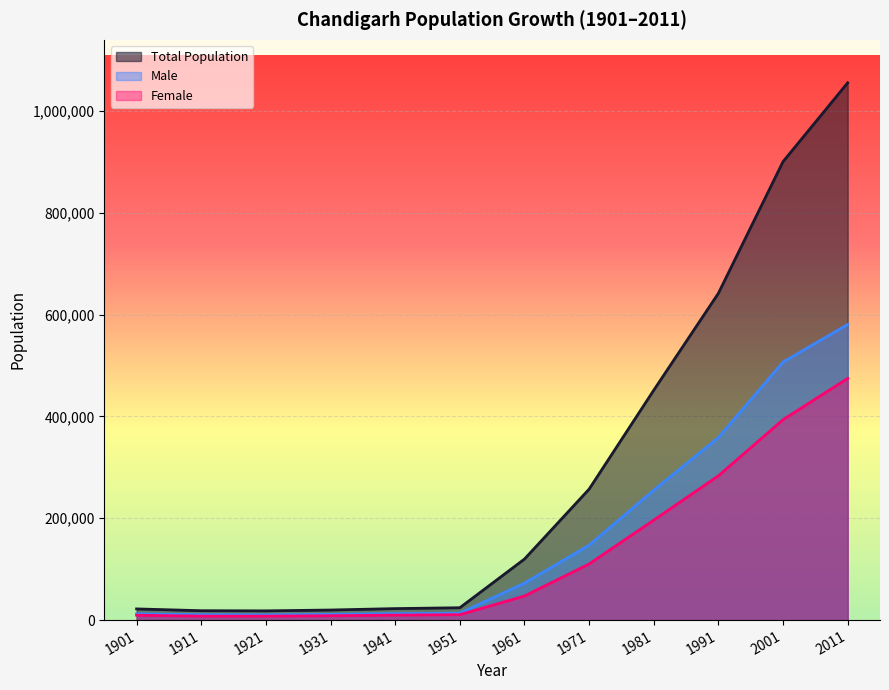

True or false: Total Population has a value of 26562 at 1931.

False